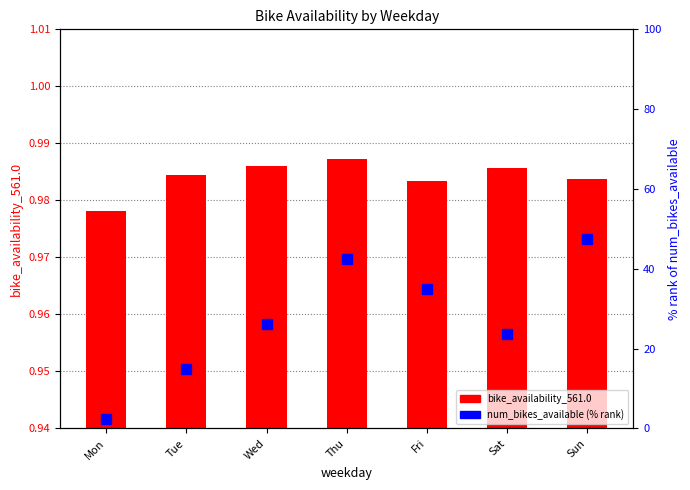

At Fri, list the series in order from smallest to largest.

bike_availability_561.0, num_bikes_available (% rank)